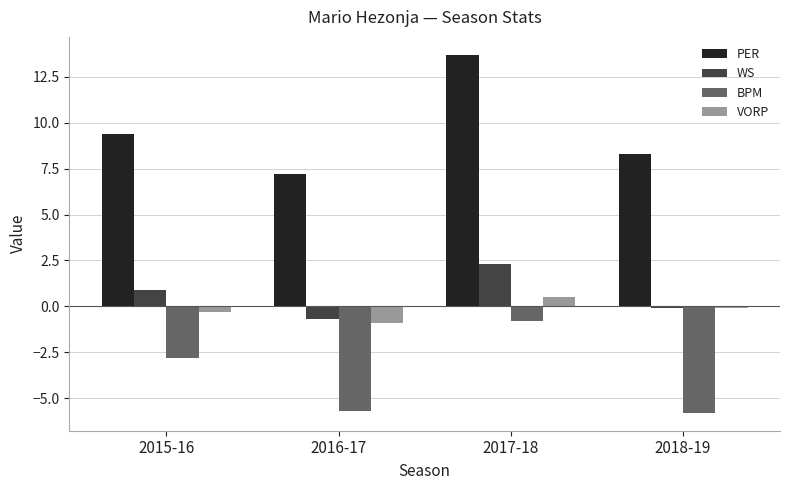

Is it true that BPM equals -5.8 at 2018-19?

True